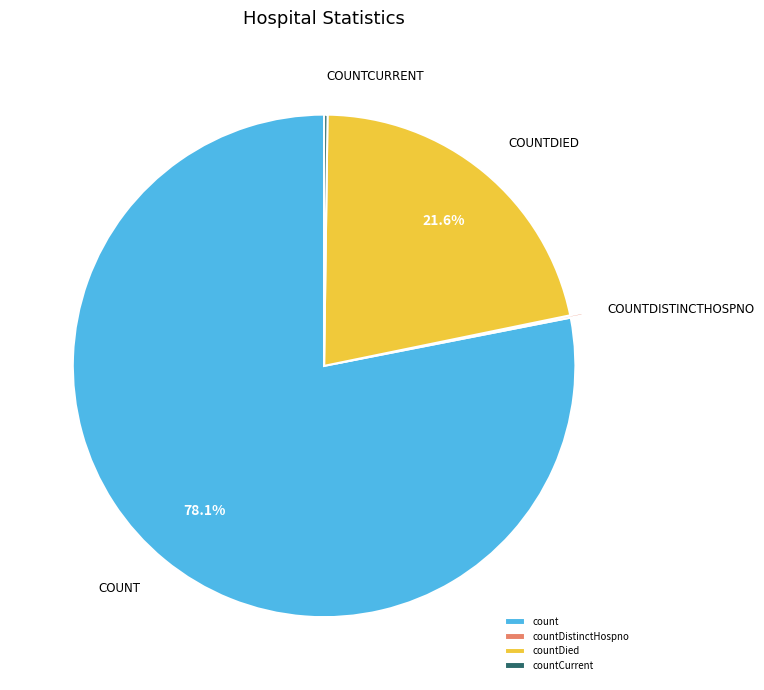

What portion of the pie excludes countDied?

78.4%